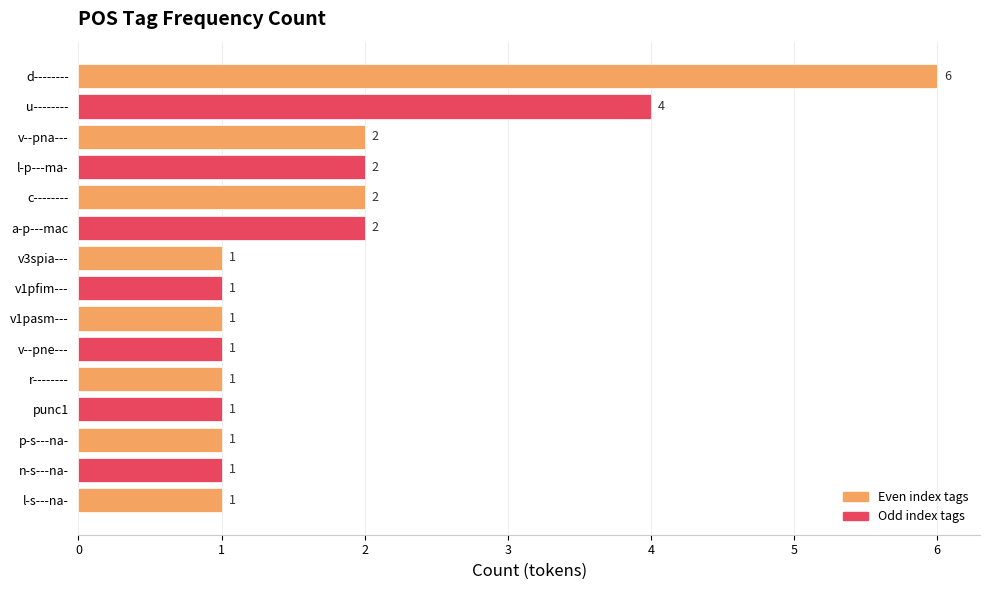

At which category does the chart reach its peak across all series?

d--------